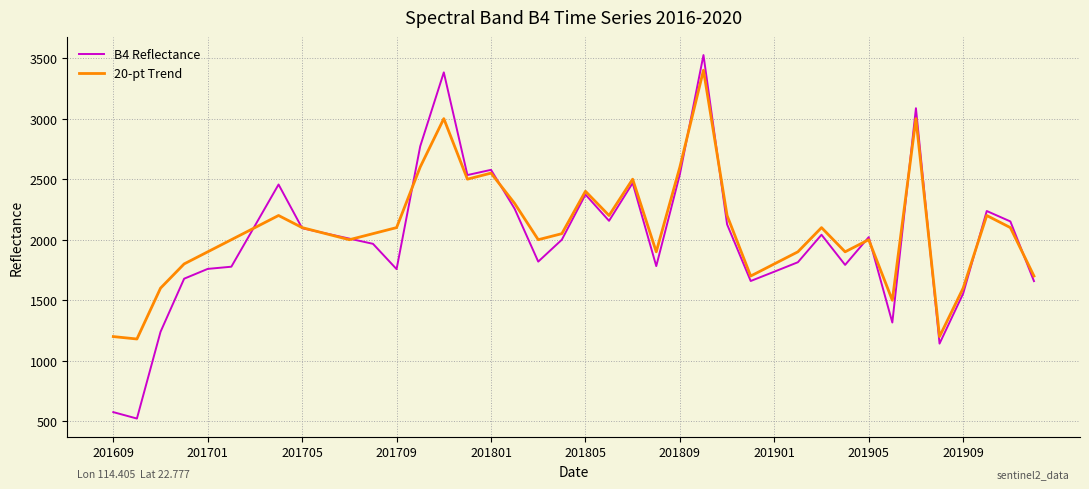

What is the lowest value of the B4 Reflectance series?

523